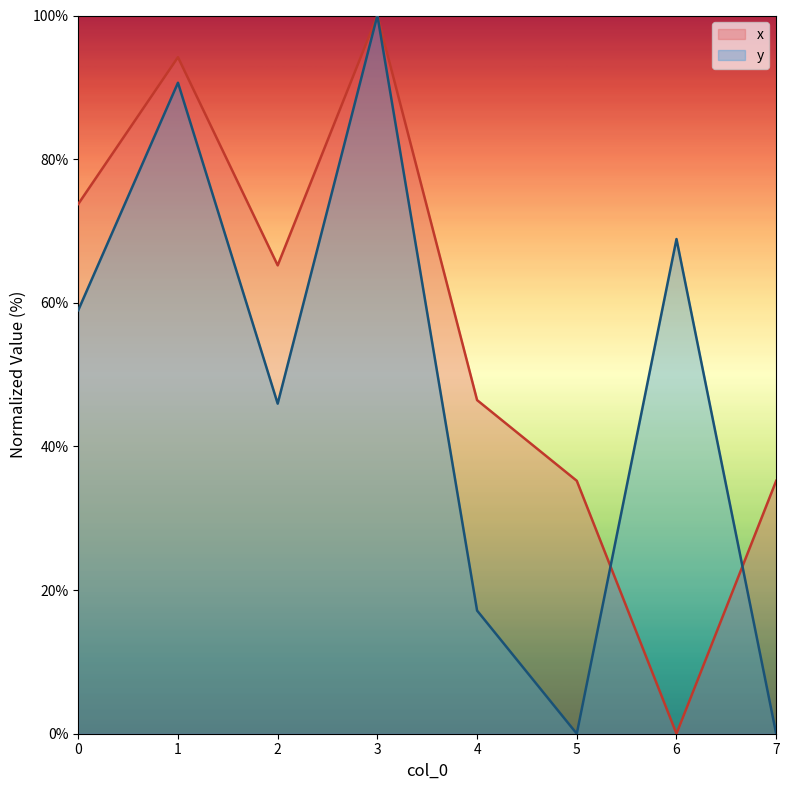

How many lines are shown in the chart?

2